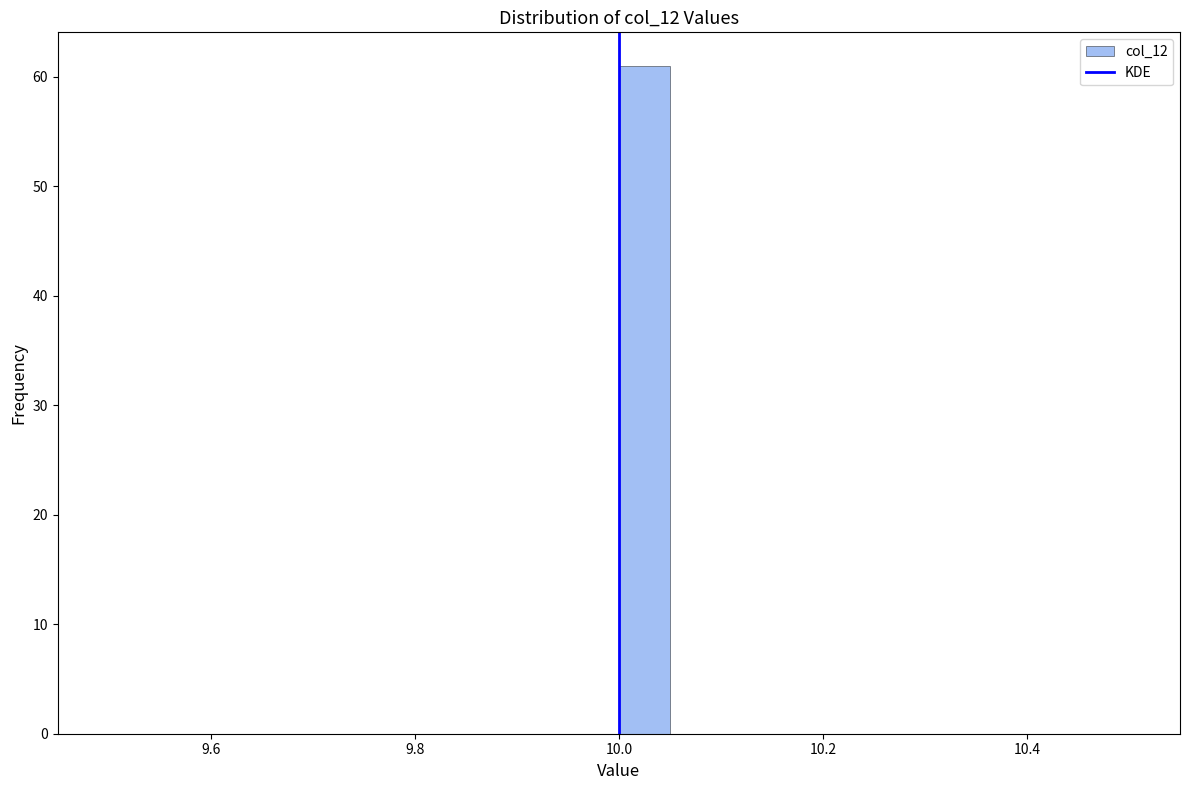

Read against the x-axis, roughly where is the centre of the tallest bar?

10.02